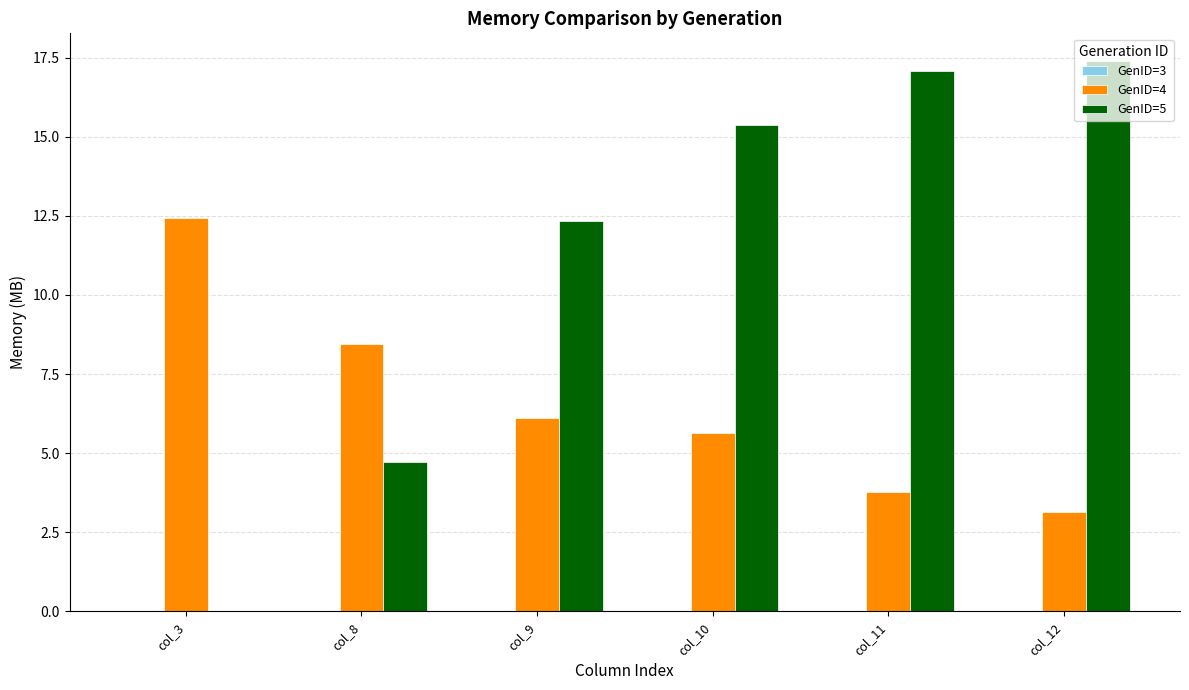

What is the total value across all series at col_3?

12.4